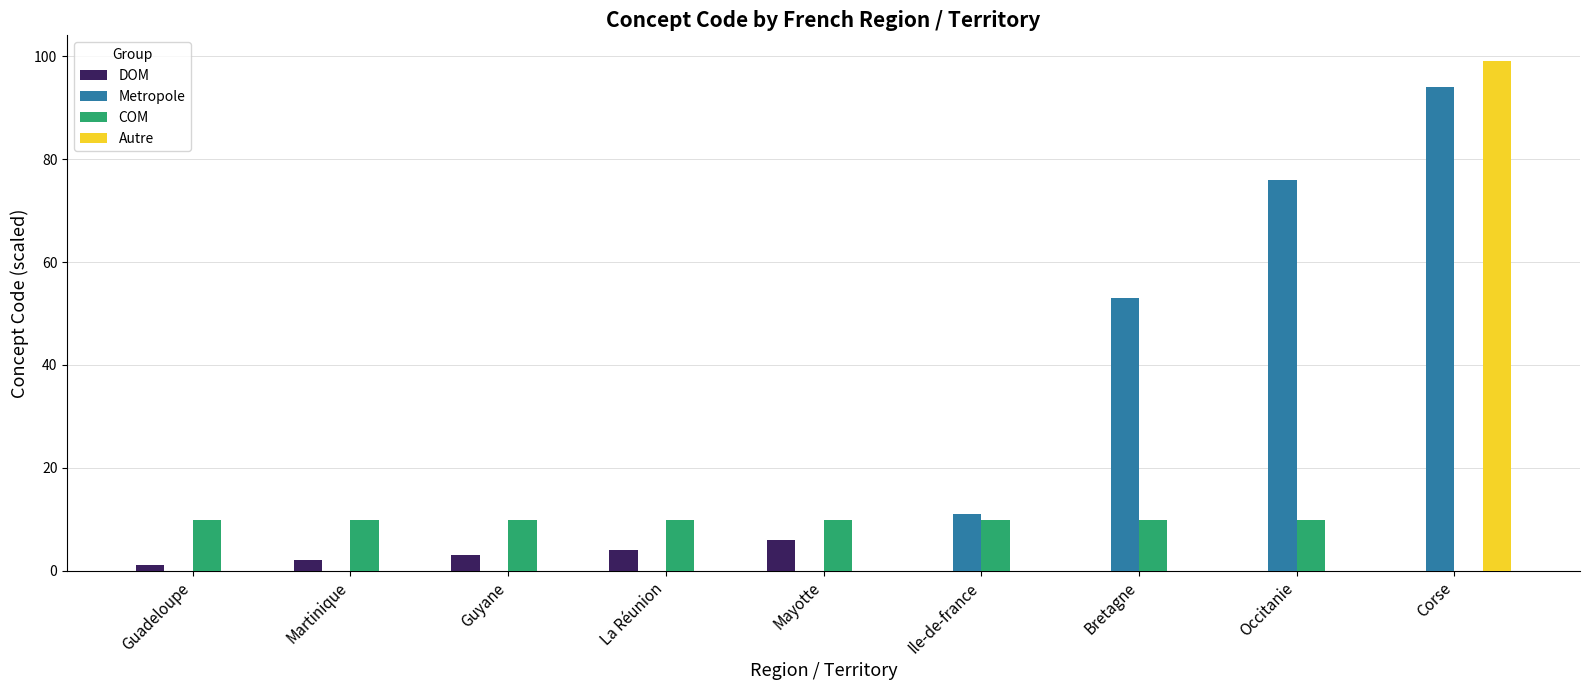

Are the bars horizontal?

No